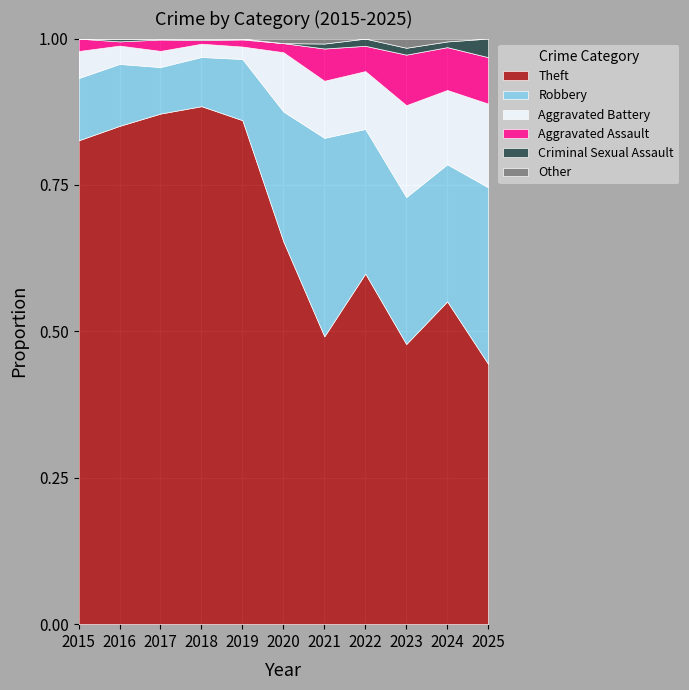

True or false: Theft has a value of 0.2 at 2025.

False